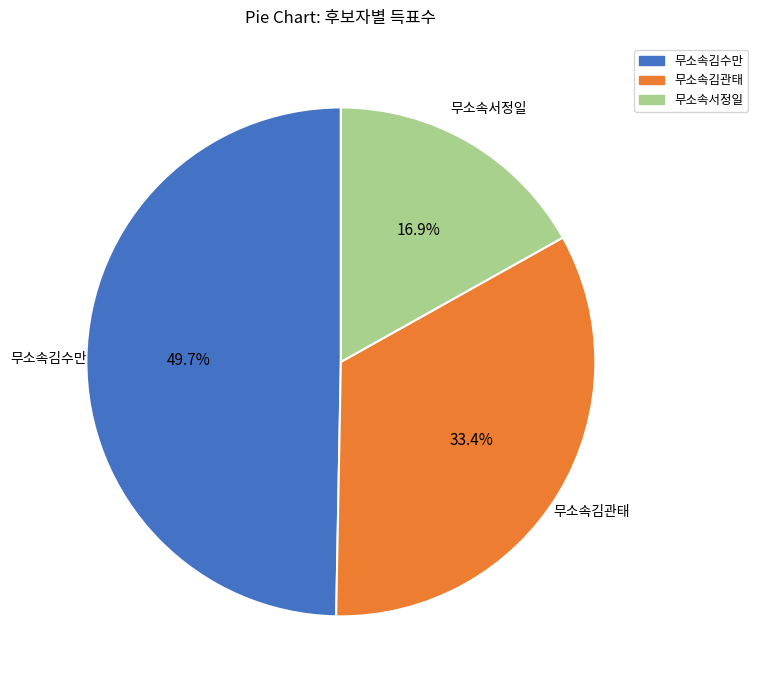

Is 무소속김수만 the majority of the pie?

No